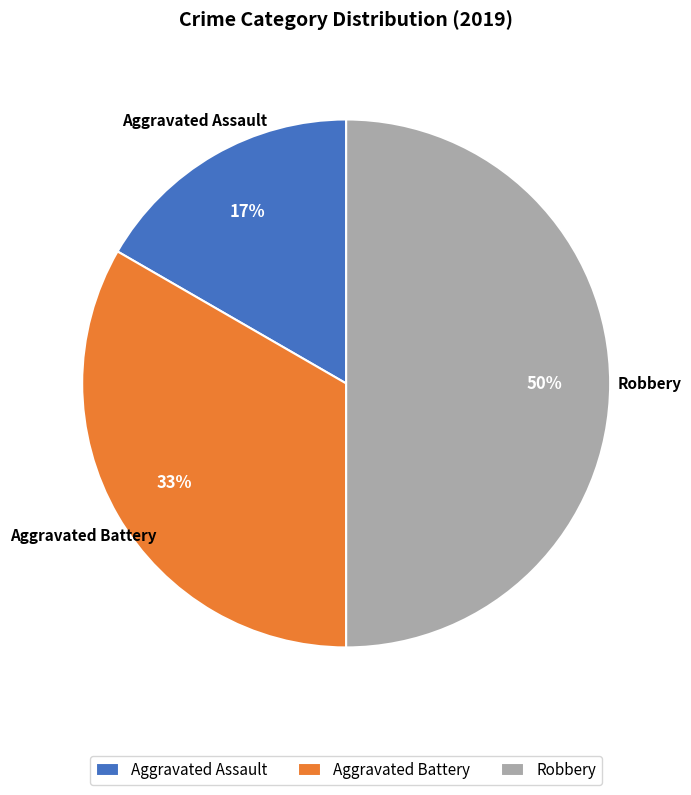

Do Robbery and Aggravated Battery together represent more than half of the pie?

Yes